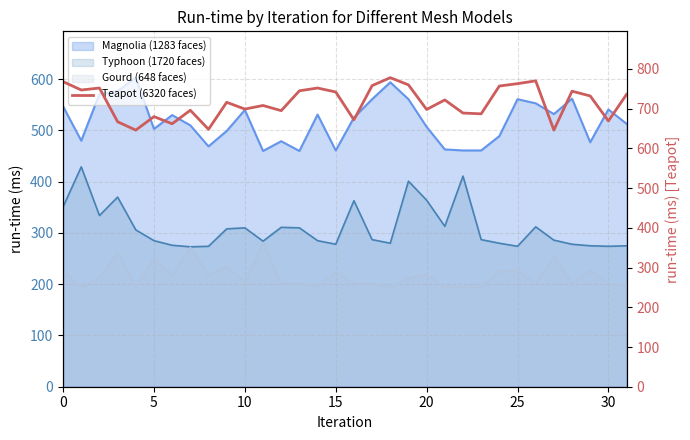

What is the difference between the maximum and minimum values?

132